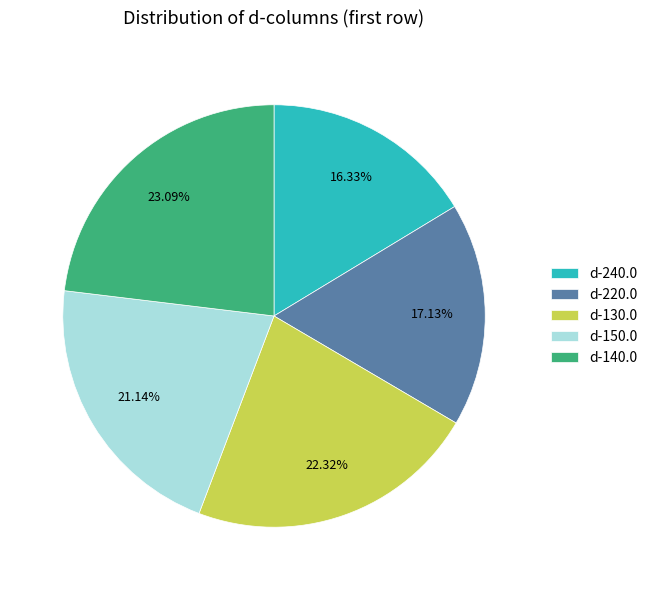

To the nearest percent, what portion does d-240.0 represent?

16%